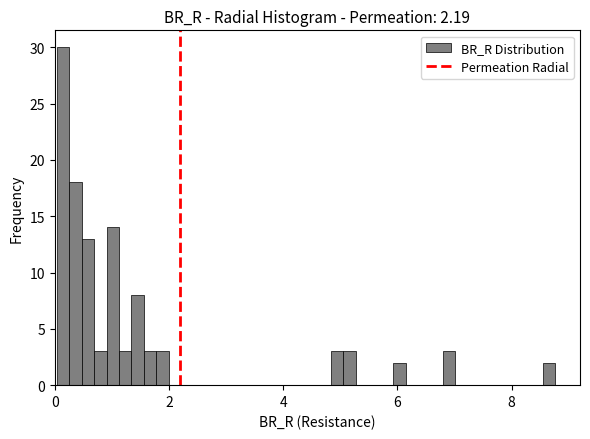

Read against the x-axis, roughly where is the centre of the tallest bar?

0.2